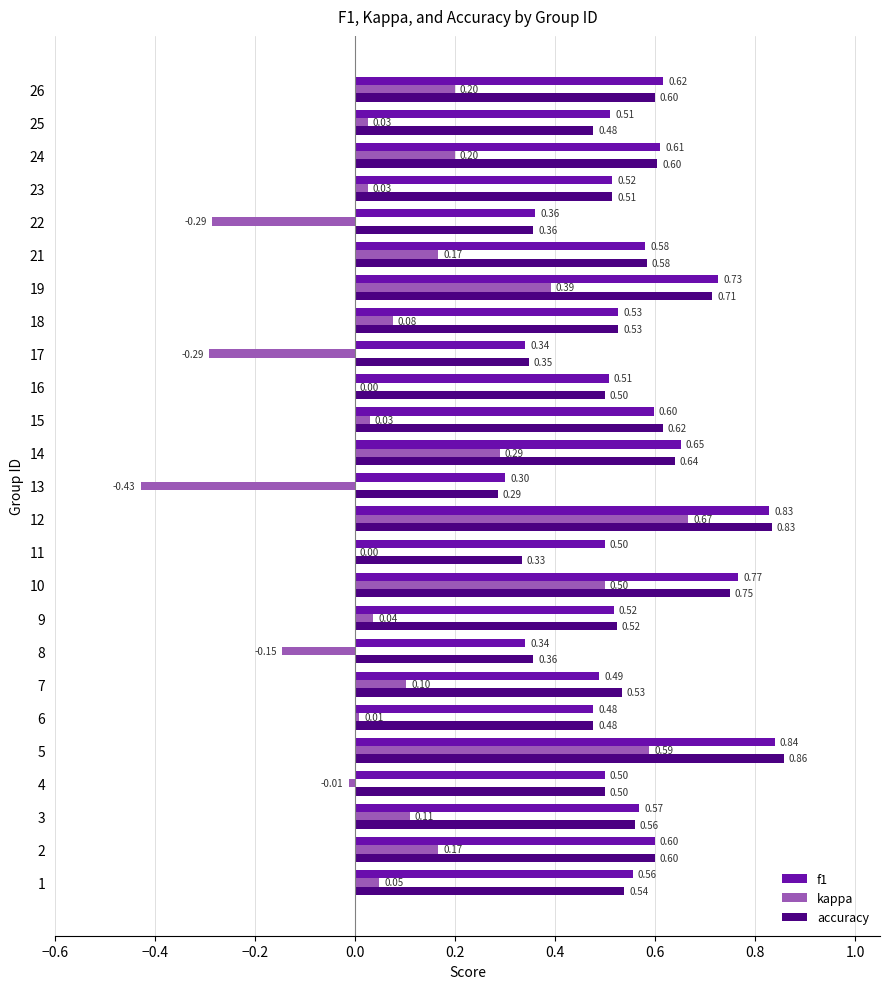

Between 10 and 12, which series saw the biggest shift?

kappa